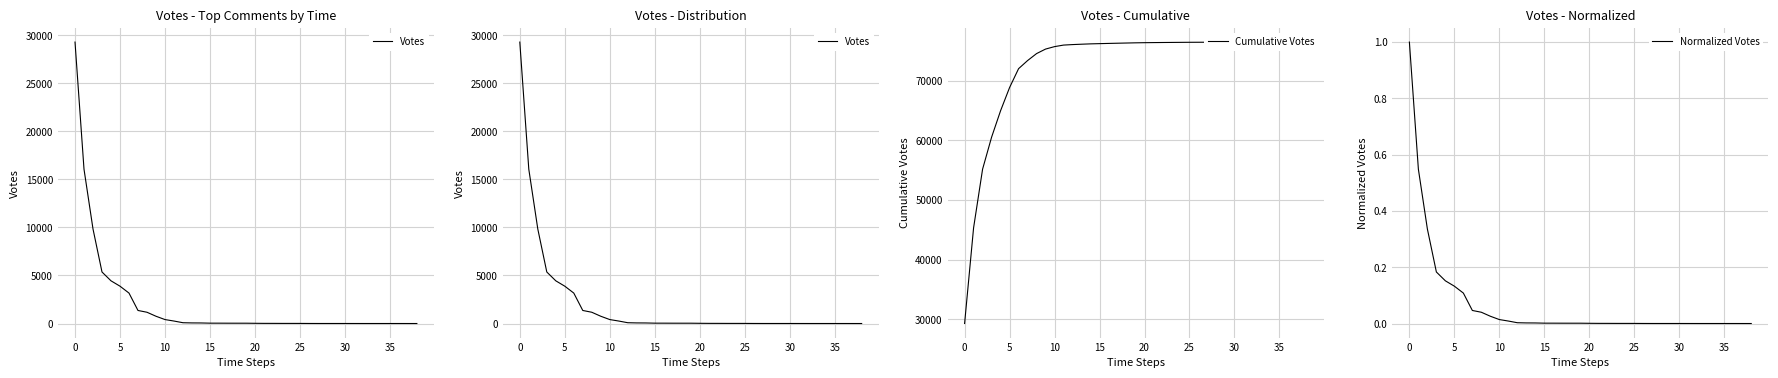

What is the highest value of the Normalized Votes series?

1.0